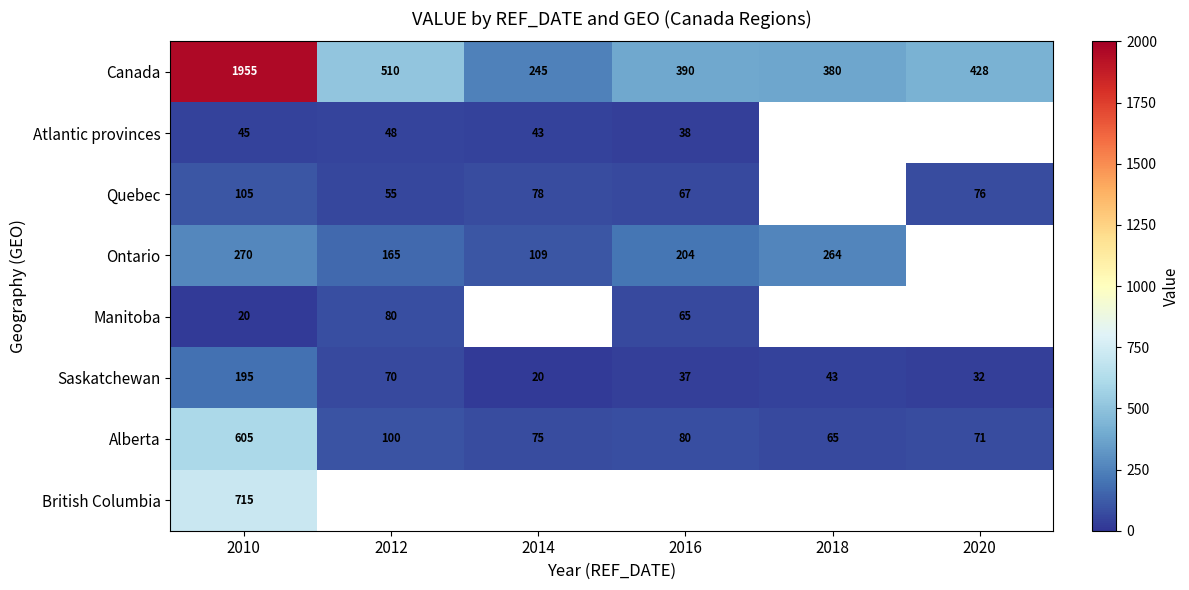

Which label corresponds to the largest value in the chart?

2010